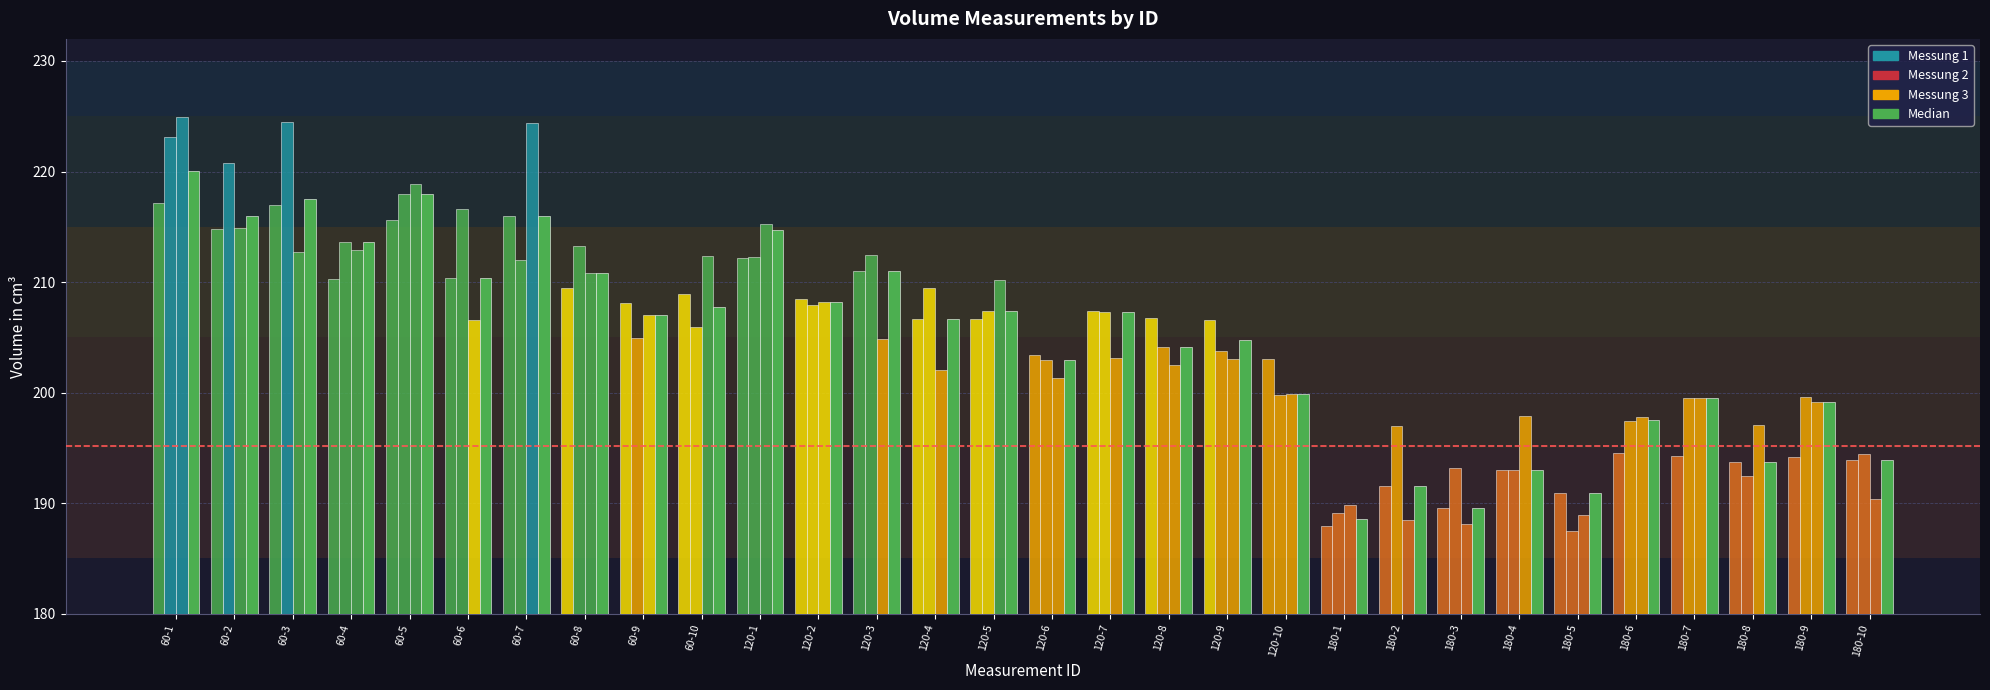

How many data points does each series have?

30